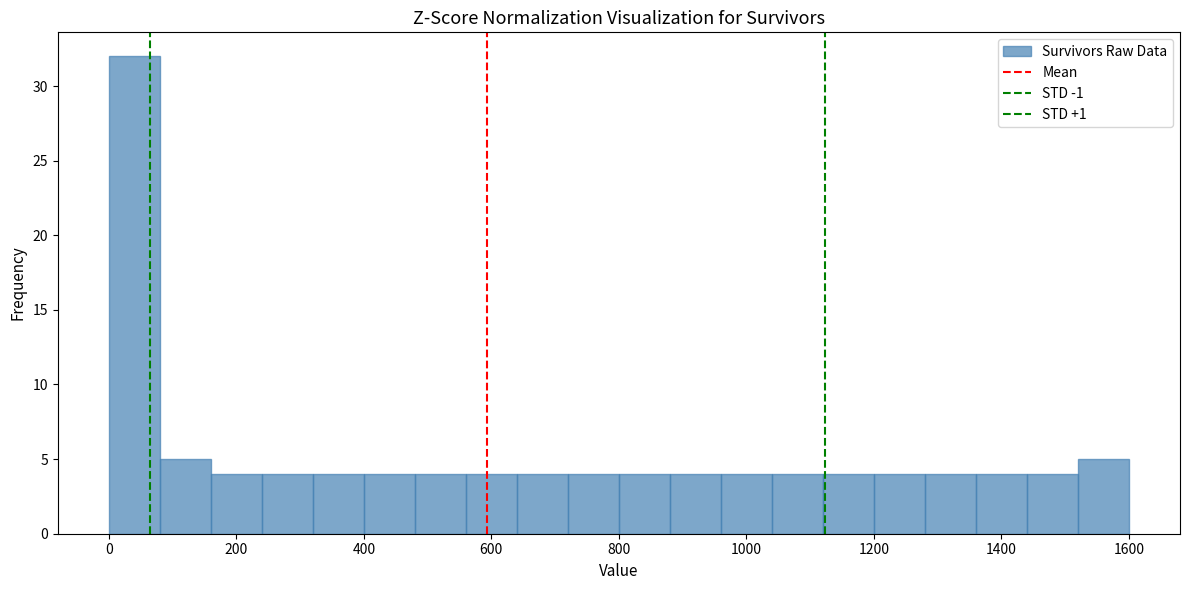

Reading left to right, list every bar in this chart as the range it spans on the x-axis followed by its height. The values are not printed on the chart, so give them approximately, as read against the axis.

0 to 80: 32
80 to 160: 5
160 to 240: 4
240 to 320: 4
320 to 400: 4
400 to 480: 4
480 to 560: 4
560 to 640: 4
640 to 720: 4
720 to 800: 4
800 to 880: 4
880 to 960: 4
960 to 1040: 4
1040 to 1120: 4
1120 to 1200: 4
1200 to 1280: 4
1280 to 1360: 4
1360 to 1440: 4
1440 to 1520: 4
1520 to 1600: 5